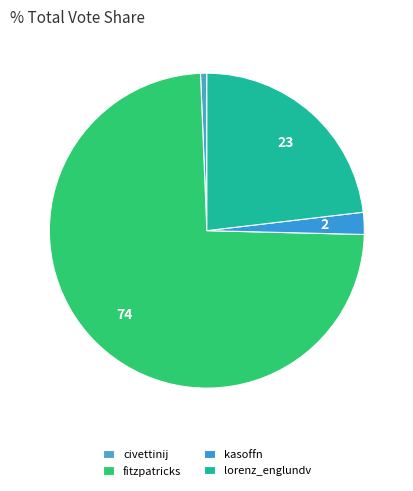

What is the largest slice in the pie chart?

fitzpatricks